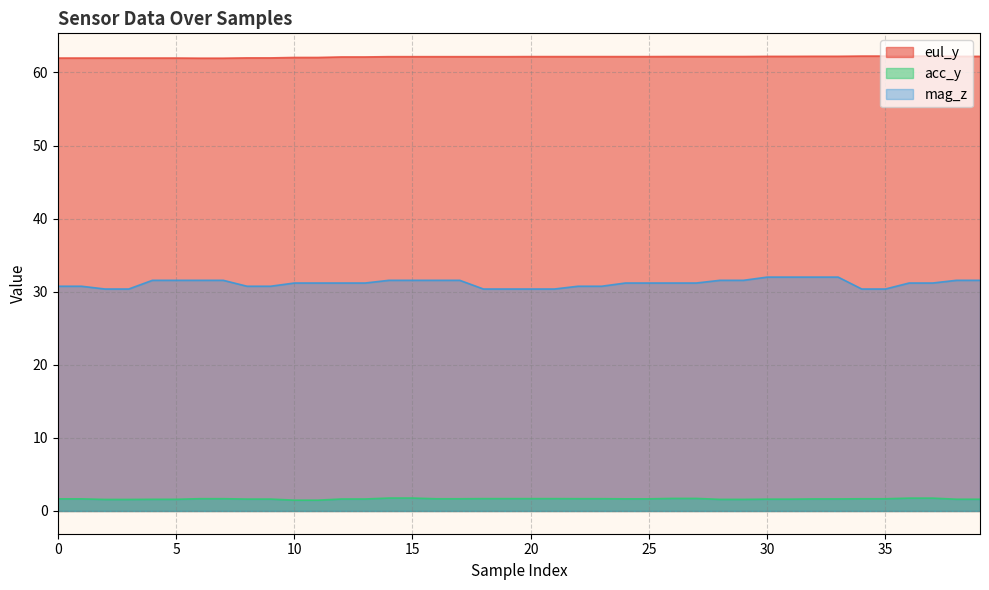

At how many categories does at least one series exceed 4?

40